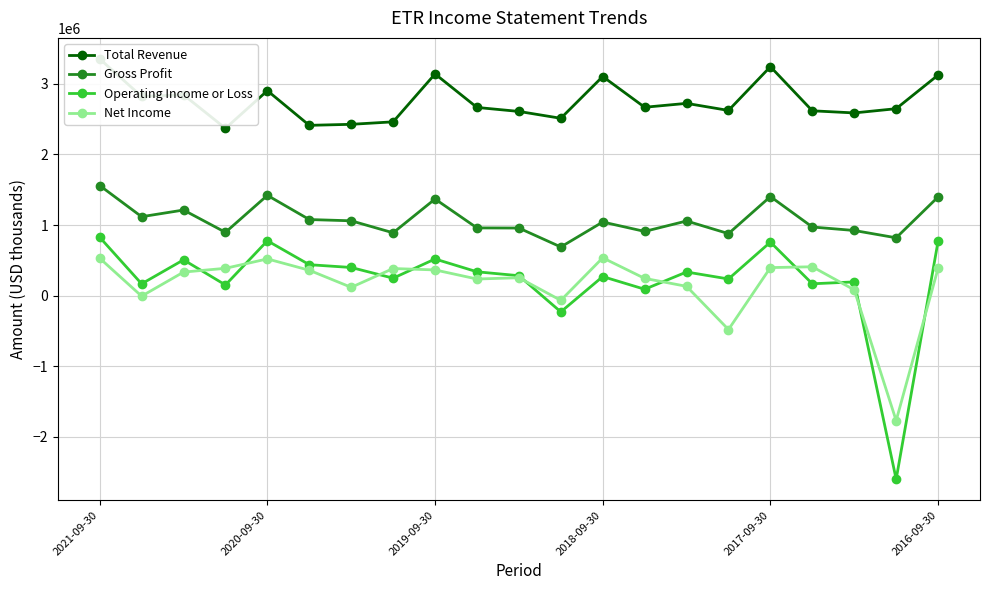

How many data points does each series have?

21